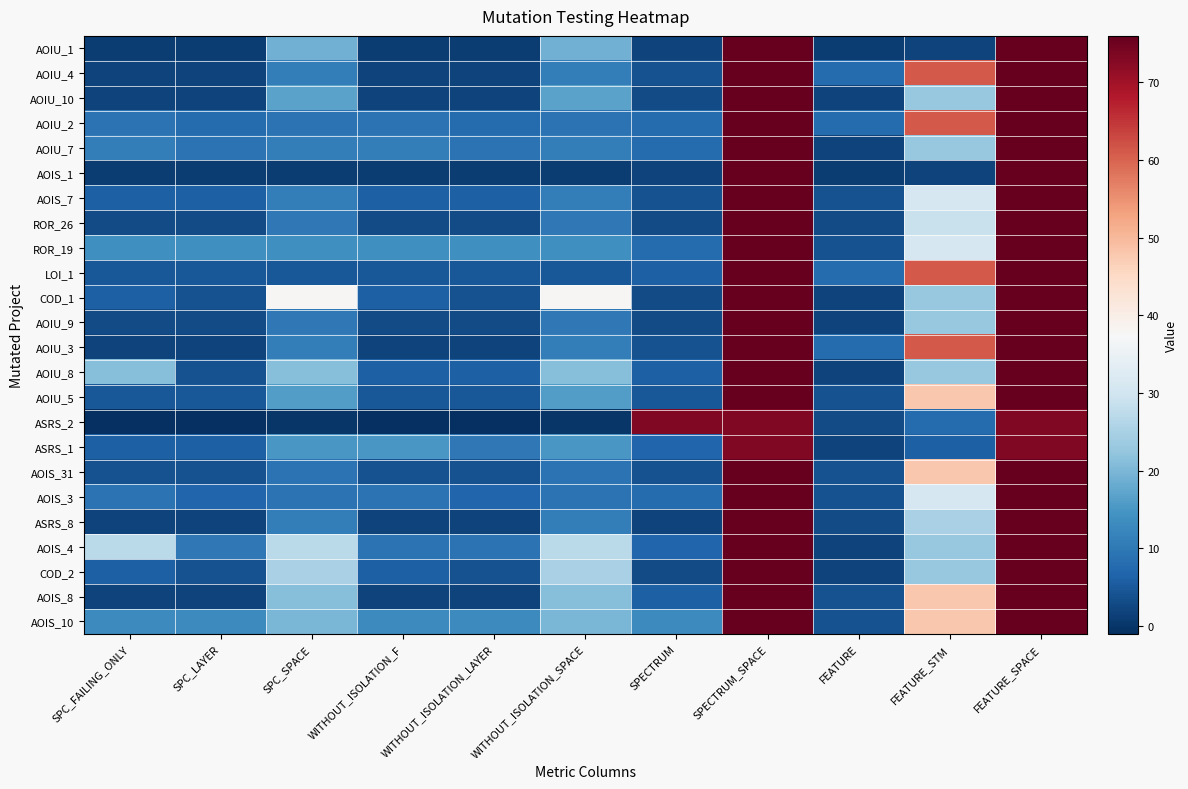

Reading left to right, extract all data points from this chart.

AOIU_1: SPC_FAILING_ONLY=1	SPC_LAYER=1	SPC_SPACE=19	WITHOUT_ISOLATION_F=1	WITHOUT_ISOLATION_LAYER=1	WITHOUT_ISOLATION_SPACE=19	SPECTRUM=2	SPECTRUM_SPACE=76	FEATURE=1	FEATURE_STM=2	FEATURE_SPACE=76
AOIU_4: SPC_FAILING_ONLY=2	SPC_LAYER=2	SPC_SPACE=11	WITHOUT_ISOLATION_F=2	WITHOUT_ISOLATION_LAYER=2	WITHOUT_ISOLATION_SPACE=11	SPECTRUM=4	SPECTRUM_SPACE=76	FEATURE=8	FEATURE_STM=61	FEATURE_SPACE=76
AOIU_10: SPC_FAILING_ONLY=2	SPC_LAYER=2	SPC_SPACE=17	WITHOUT_ISOLATION_F=2	WITHOUT_ISOLATION_LAYER=2	WITHOUT_ISOLATION_SPACE=17	SPECTRUM=3	SPECTRUM_SPACE=76	FEATURE=2	FEATURE_STM=23	FEATURE_SPACE=76
AOIU_2: SPC_FAILING_ONLY=9	SPC_LAYER=8	SPC_SPACE=9	WITHOUT_ISOLATION_F=9	WITHOUT_ISOLATION_LAYER=8	WITHOUT_ISOLATION_SPACE=9	SPECTRUM=8	SPECTRUM_SPACE=76	FEATURE=8	FEATURE_STM=61	FEATURE_SPACE=76
AOIU_7: SPC_FAILING_ONLY=11	SPC_LAYER=9	SPC_SPACE=11	WITHOUT_ISOLATION_F=11	WITHOUT_ISOLATION_LAYER=9	WITHOUT_ISOLATION_SPACE=11	SPECTRUM=8	SPECTRUM_SPACE=76	FEATURE=2	FEATURE_STM=23	FEATURE_SPACE=76
AOIS_1: SPC_FAILING_ONLY=1	SPC_LAYER=1	SPC_SPACE=1	WITHOUT_ISOLATION_F=1	WITHOUT_ISOLATION_LAYER=1	WITHOUT_ISOLATION_SPACE=1	SPECTRUM=2	SPECTRUM_SPACE=76	FEATURE=1	FEATURE_STM=2	FEATURE_SPACE=76
AOIS_7: SPC_FAILING_ONLY=6	SPC_LAYER=6	SPC_SPACE=11	WITHOUT_ISOLATION_F=6	WITHOUT_ISOLATION_LAYER=6	WITHOUT_ISOLATION_SPACE=11	SPECTRUM=4	SPECTRUM_SPACE=76	FEATURE=4	FEATURE_STM=31	FEATURE_SPACE=76
ROR_26: SPC_FAILING_ONLY=3	SPC_LAYER=3	SPC_SPACE=10	WITHOUT_ISOLATION_F=3	WITHOUT_ISOLATION_LAYER=3	WITHOUT_ISOLATION_SPACE=10	SPECTRUM=3	SPECTRUM_SPACE=76	FEATURE=3	FEATURE_STM=29	FEATURE_SPACE=76
ROR_19: SPC_FAILING_ONLY=14	SPC_LAYER=14	SPC_SPACE=14	WITHOUT_ISOLATION_F=14	WITHOUT_ISOLATION_LAYER=14	WITHOUT_ISOLATION_SPACE=14	SPECTRUM=8	SPECTRUM_SPACE=76	FEATURE=4	FEATURE_STM=31	FEATURE_SPACE=76
LOI_1: SPC_FAILING_ONLY=5	SPC_LAYER=5	SPC_SPACE=5	WITHOUT_ISOLATION_F=5	WITHOUT_ISOLATION_LAYER=5	WITHOUT_ISOLATION_SPACE=5	SPECTRUM=6	SPECTRUM_SPACE=76	FEATURE=8	FEATURE_STM=61	FEATURE_SPACE=76
COD_1: SPC_FAILING_ONLY=6	SPC_LAYER=4	SPC_SPACE=38	WITHOUT_ISOLATION_F=6	WITHOUT_ISOLATION_LAYER=4	WITHOUT_ISOLATION_SPACE=38	SPECTRUM=3	SPECTRUM_SPACE=76	FEATURE=2	FEATURE_STM=23	FEATURE_SPACE=76
AOIU_9: SPC_FAILING_ONLY=3	SPC_LAYER=3	SPC_SPACE=10	WITHOUT_ISOLATION_F=3	WITHOUT_ISOLATION_LAYER=3	WITHOUT_ISOLATION_SPACE=10	SPECTRUM=3	SPECTRUM_SPACE=76	FEATURE=2	FEATURE_STM=23	FEATURE_SPACE=76
AOIU_3: SPC_FAILING_ONLY=2	SPC_LAYER=2	SPC_SPACE=11	WITHOUT_ISOLATION_F=2	WITHOUT_ISOLATION_LAYER=2	WITHOUT_ISOLATION_SPACE=11	SPECTRUM=4	SPECTRUM_SPACE=76	FEATURE=8	FEATURE_STM=61	FEATURE_SPACE=76
AOIU_8: SPC_FAILING_ONLY=21	SPC_LAYER=4	SPC_SPACE=21	WITHOUT_ISOLATION_F=6	WITHOUT_ISOLATION_LAYER=6	WITHOUT_ISOLATION_SPACE=21	SPECTRUM=6	SPECTRUM_SPACE=76	FEATURE=2	FEATURE_STM=23	FEATURE_SPACE=76
AOIU_5: SPC_FAILING_ONLY=5	SPC_LAYER=5	SPC_SPACE=16	WITHOUT_ISOLATION_F=5	WITHOUT_ISOLATION_LAYER=5	WITHOUT_ISOLATION_SPACE=16	SPECTRUM=5	SPECTRUM_SPACE=76	FEATURE=4	FEATURE_STM=48	FEATURE_SPACE=76
ASRS_2: SPC_FAILING_ONLY=-1	SPC_LAYER=-1	SPC_SPACE=0	WITHOUT_ISOLATION_F=-1	WITHOUT_ISOLATION_LAYER=-1	WITHOUT_ISOLATION_SPACE=0	SPECTRUM=73	SPECTRUM_SPACE=73	FEATURE=3	FEATURE_STM=8	FEATURE_SPACE=73
ASRS_1: SPC_FAILING_ONLY=6	SPC_LAYER=6	SPC_SPACE=15	WITHOUT_ISOLATION_F=15	WITHOUT_ISOLATION_LAYER=10	WITHOUT_ISOLATION_SPACE=15	SPECTRUM=7	SPECTRUM_SPACE=73	FEATURE=2	FEATURE_STM=6	FEATURE_SPACE=73
AOIS_31: SPC_FAILING_ONLY=4	SPC_LAYER=4	SPC_SPACE=9	WITHOUT_ISOLATION_F=4	WITHOUT_ISOLATION_LAYER=4	WITHOUT_ISOLATION_SPACE=9	SPECTRUM=4	SPECTRUM_SPACE=76	FEATURE=4	FEATURE_STM=48	FEATURE_SPACE=76
AOIS_3: SPC_FAILING_ONLY=9	SPC_LAYER=7	SPC_SPACE=9	WITHOUT_ISOLATION_F=9	WITHOUT_ISOLATION_LAYER=7	WITHOUT_ISOLATION_SPACE=9	SPECTRUM=8	SPECTRUM_SPACE=76	FEATURE=4	FEATURE_STM=31	FEATURE_SPACE=76
ASRS_8: SPC_FAILING_ONLY=2	SPC_LAYER=2	SPC_SPACE=11	WITHOUT_ISOLATION_F=2	WITHOUT_ISOLATION_LAYER=2	WITHOUT_ISOLATION_SPACE=11	SPECTRUM=2	SPECTRUM_SPACE=76	FEATURE=3	FEATURE_STM=25	FEATURE_SPACE=76
AOIS_4: SPC_FAILING_ONLY=27	SPC_LAYER=10	SPC_SPACE=27	WITHOUT_ISOLATION_F=9	WITHOUT_ISOLATION_LAYER=9	WITHOUT_ISOLATION_SPACE=27	SPECTRUM=7	SPECTRUM_SPACE=76	FEATURE=2	FEATURE_STM=23	FEATURE_SPACE=76
COD_2: SPC_FAILING_ONLY=6	SPC_LAYER=4	SPC_SPACE=25	WITHOUT_ISOLATION_F=6	WITHOUT_ISOLATION_LAYER=4	WITHOUT_ISOLATION_SPACE=25	SPECTRUM=3	SPECTRUM_SPACE=76	FEATURE=2	FEATURE_STM=23	FEATURE_SPACE=76
AOIS_8: SPC_FAILING_ONLY=2	SPC_LAYER=2	SPC_SPACE=21	WITHOUT_ISOLATION_F=2	WITHOUT_ISOLATION_LAYER=2	WITHOUT_ISOLATION_SPACE=21	SPECTRUM=6	SPECTRUM_SPACE=76	FEATURE=4	FEATURE_STM=48	FEATURE_SPACE=76
AOIS_10: SPC_FAILING_ONLY=13	SPC_LAYER=13	SPC_SPACE=20	WITHOUT_ISOLATION_F=13	WITHOUT_ISOLATION_LAYER=13	WITHOUT_ISOLATION_SPACE=20	SPECTRUM=13	SPECTRUM_SPACE=76	FEATURE=4	FEATURE_STM=48	FEATURE_SPACE=76